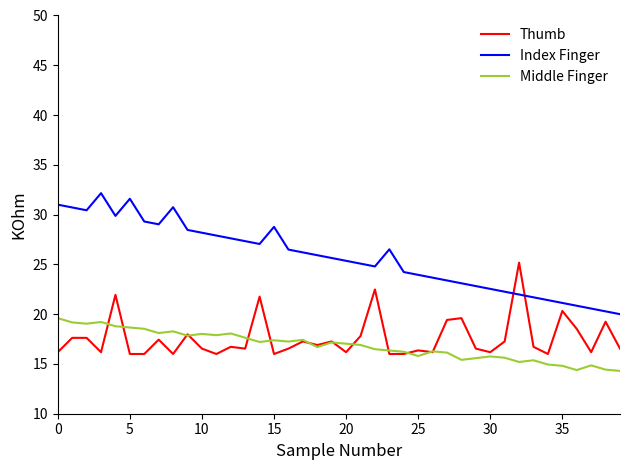

What is the lowest value of the Middle Finger series?

14.3